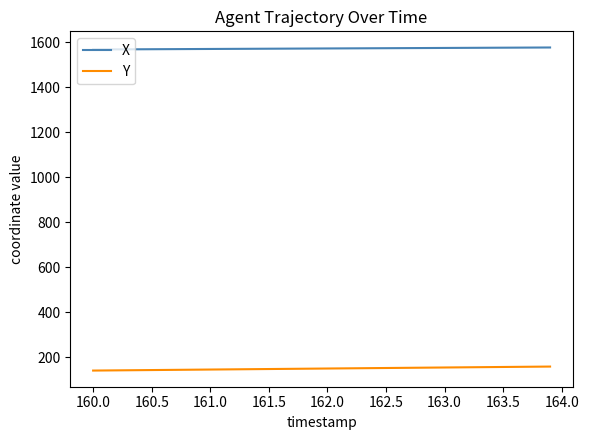

What is the difference between the second highest and minimum values in the X series?

8.6